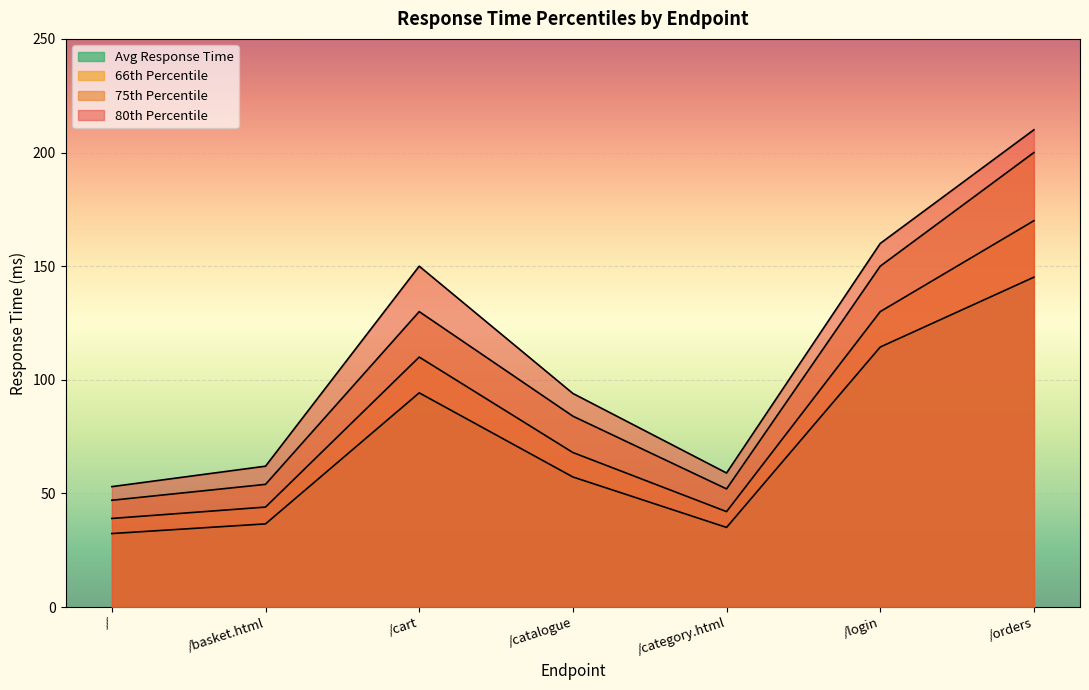

Does the chart display data point markers on the line(s)?

No